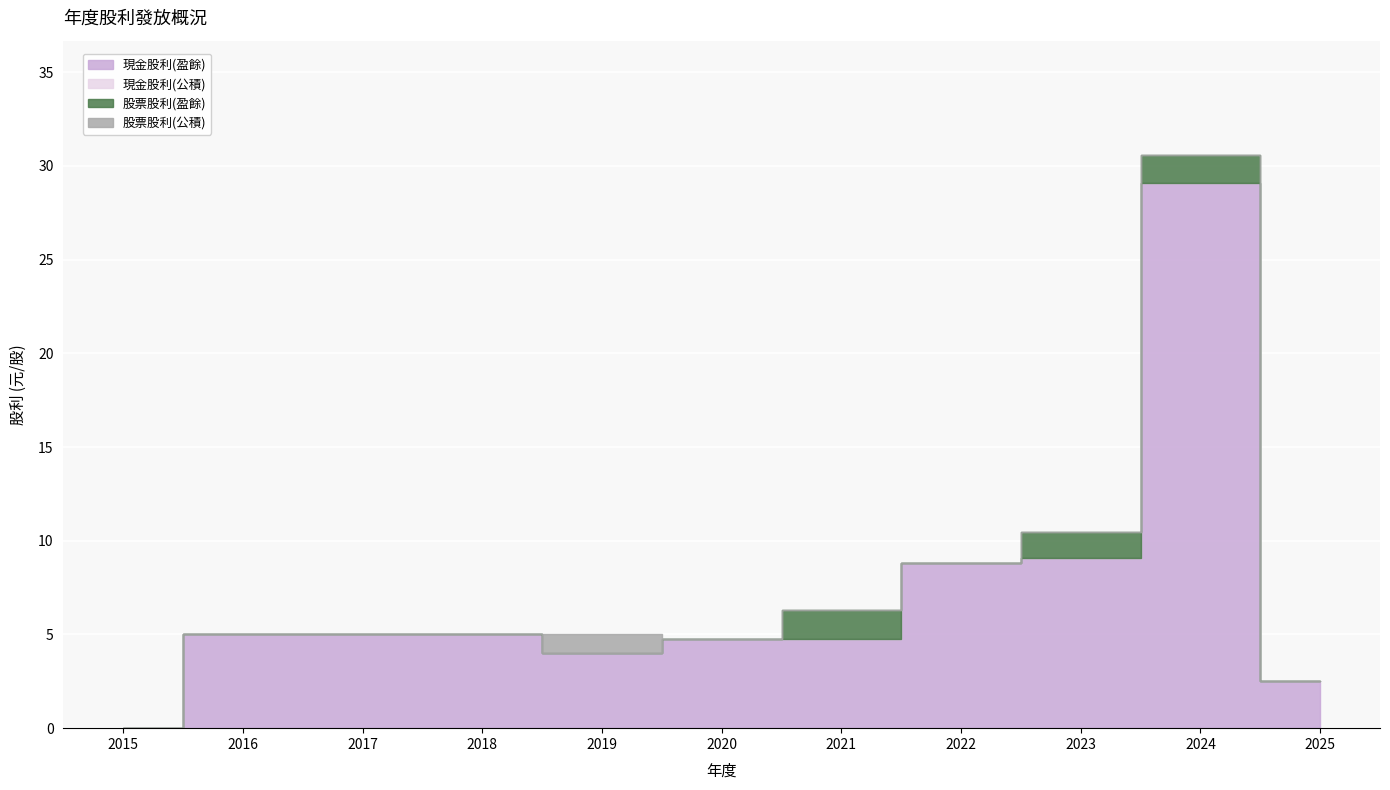

What is the sum of all 現金股利(盈餘) values?

78.0